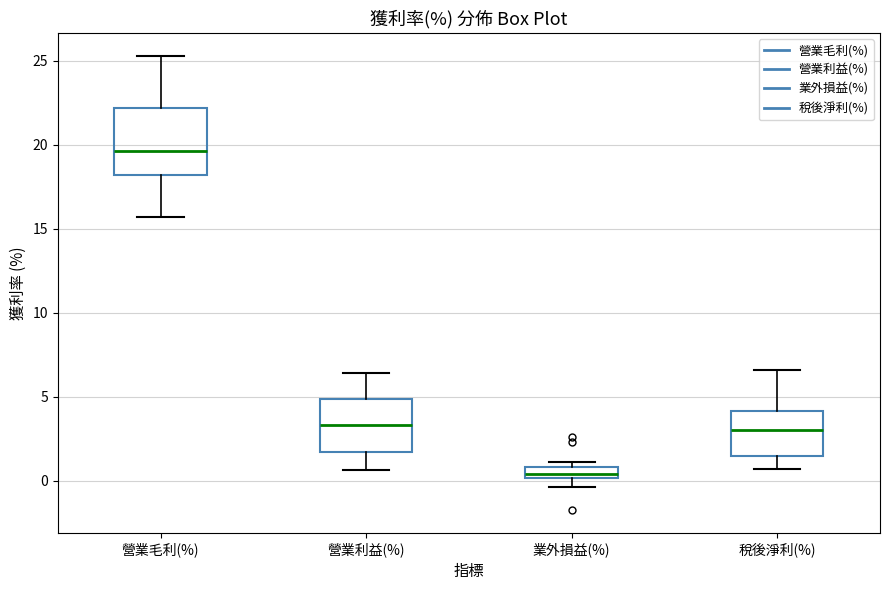

Comparing the boxes themselves (not the whiskers), which one is the tallest?

營業毛利(%)